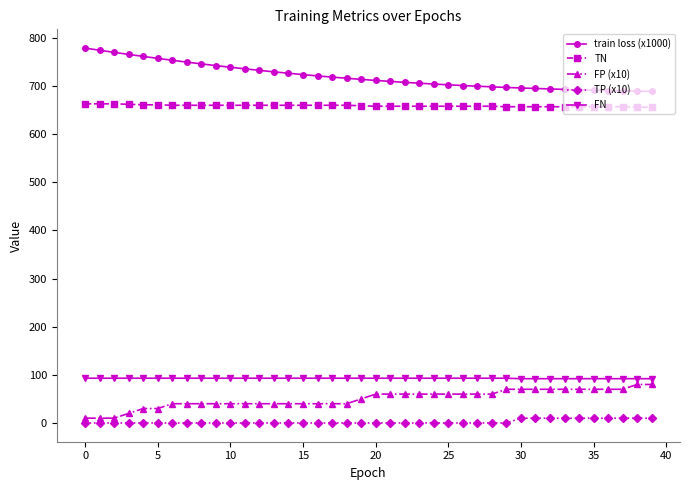

At how many categories does at least one series exceed 121?

40